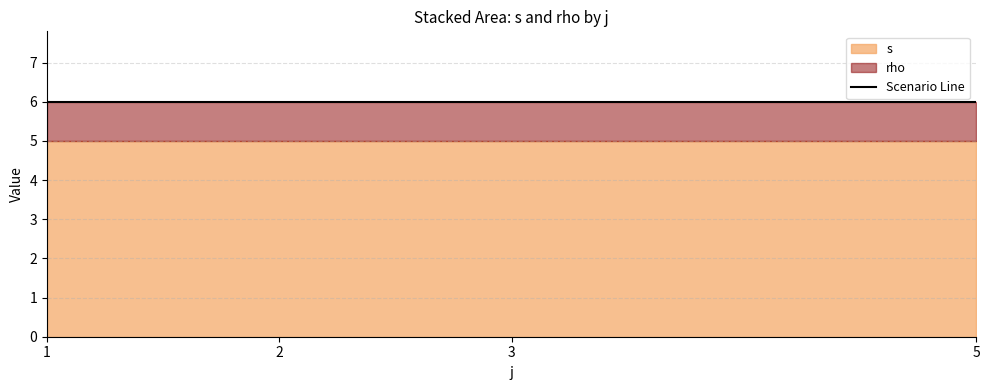

What is the greatest value displayed?

5